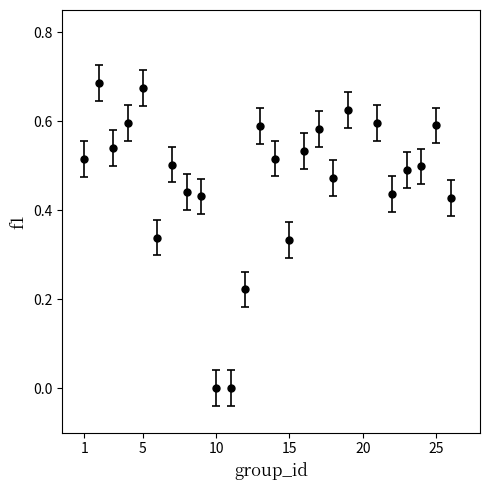

True or false: there are more than 2 points higher than both neighbors.

True